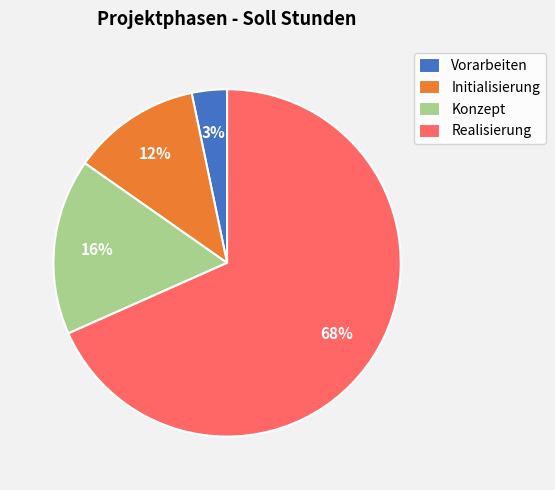

Which has a higher value, Konzept or Realisierung?

Realisierung